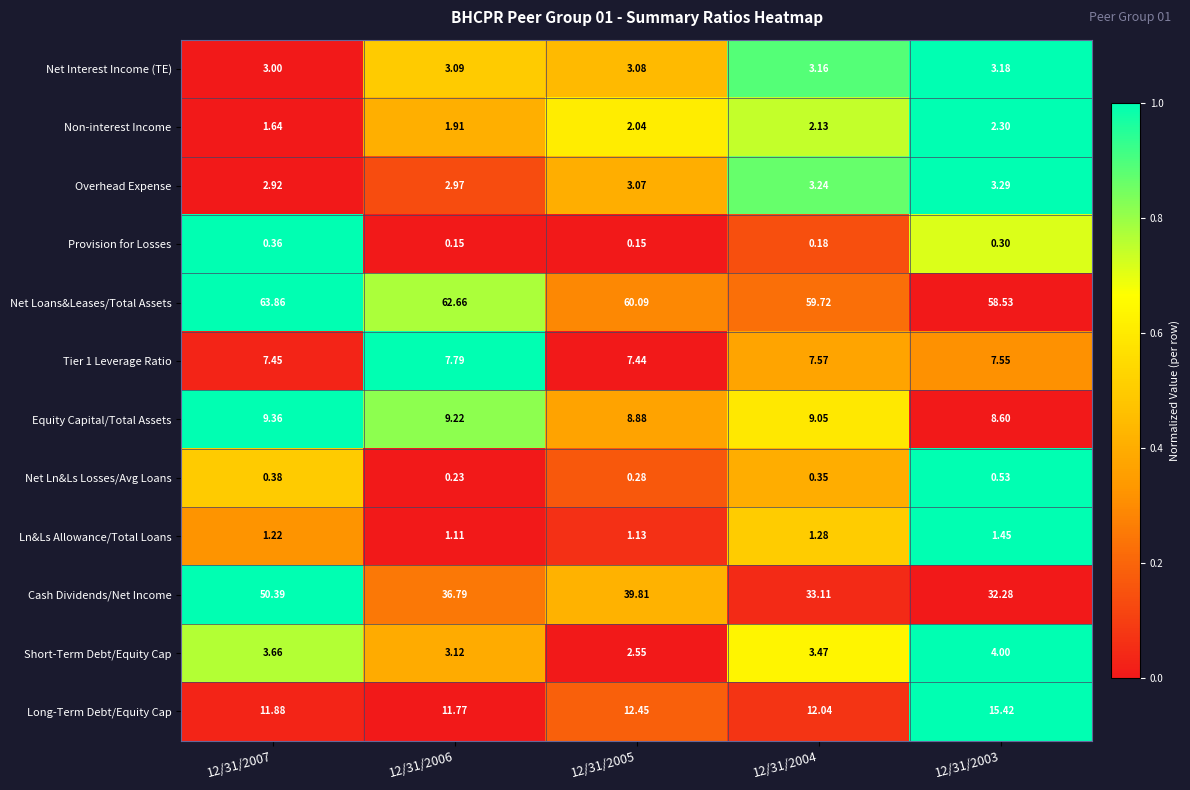

Which series changed the most between 12/31/2007 and 12/31/2004?

Cash Dividends/Net Income